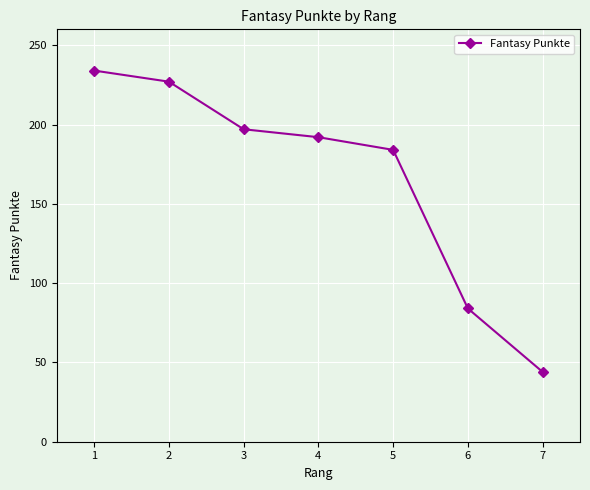

The value at 4 is 319. True or false?

False